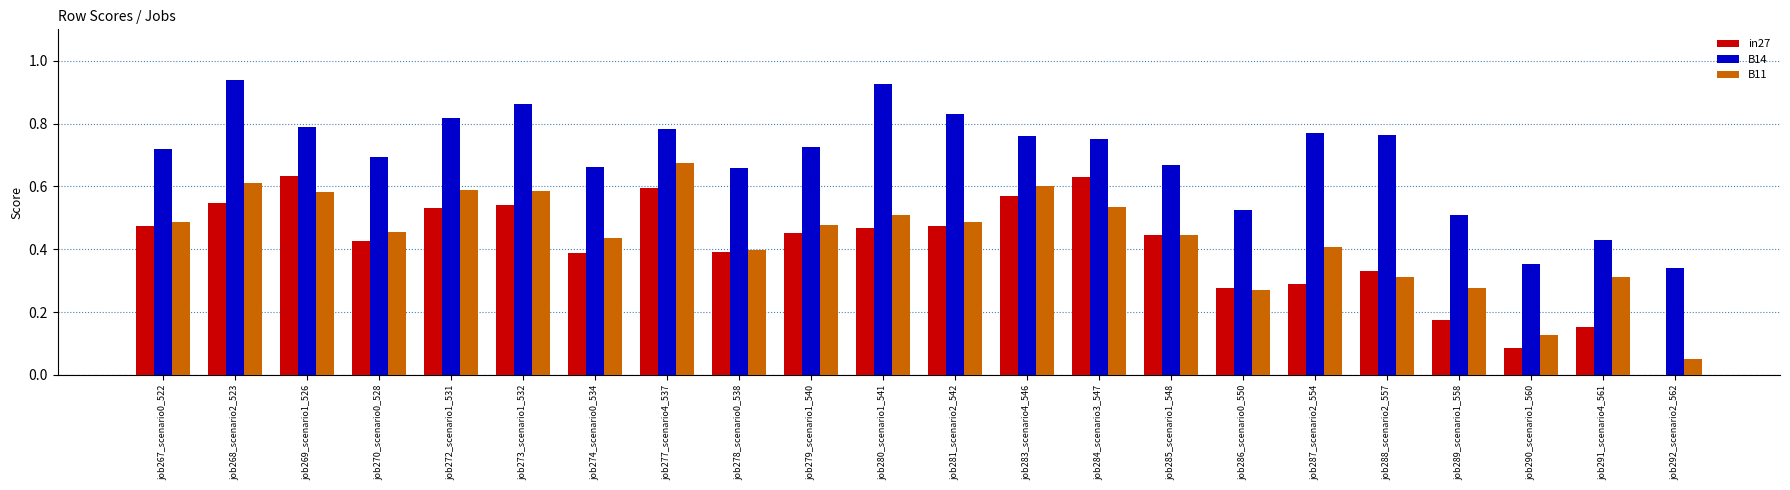

The value of B14 at job285_scenario1_548 is 0.7. True or false?

True